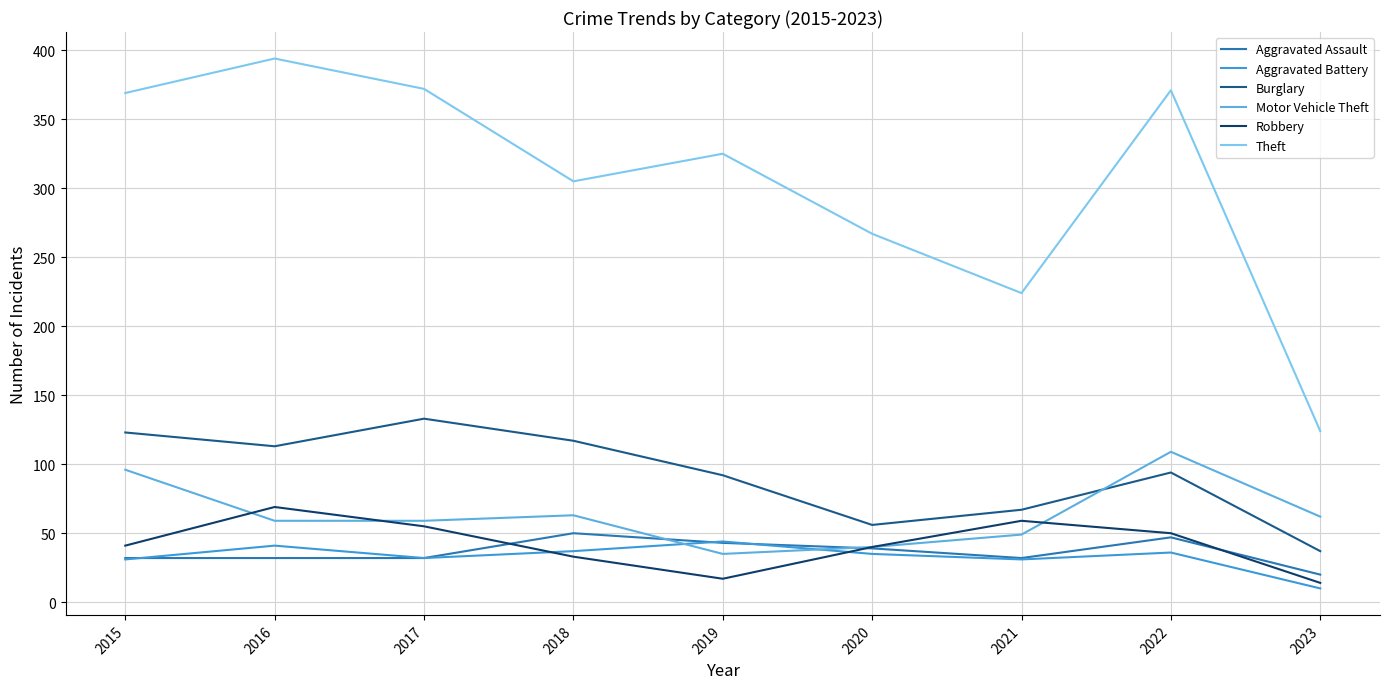

Is this an area chart (filled region under the line)?

No